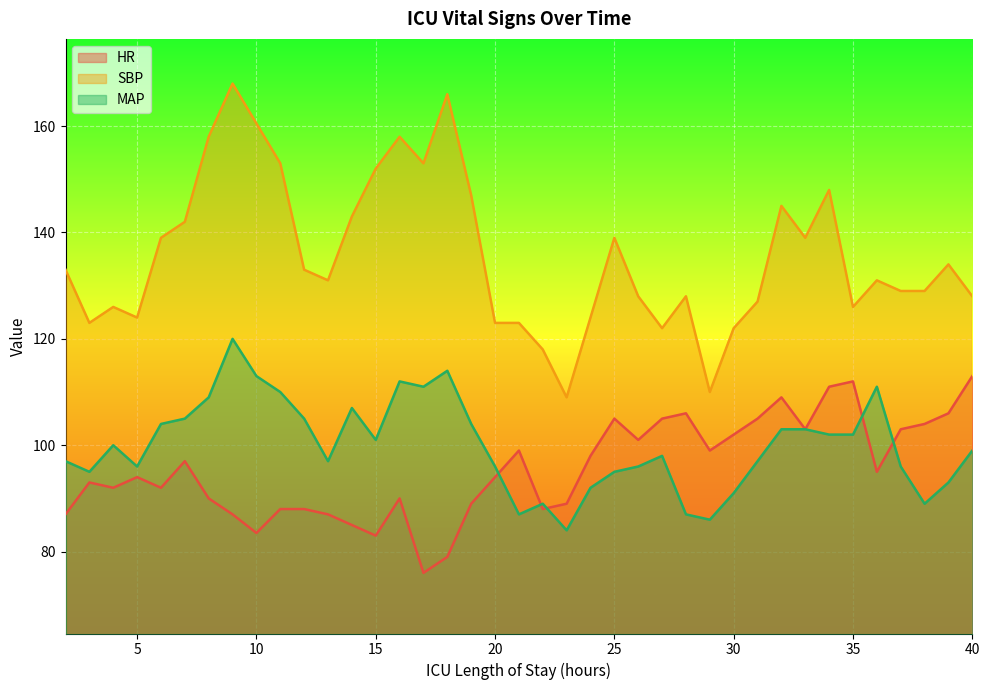

What is the greatest value displayed?

168.0